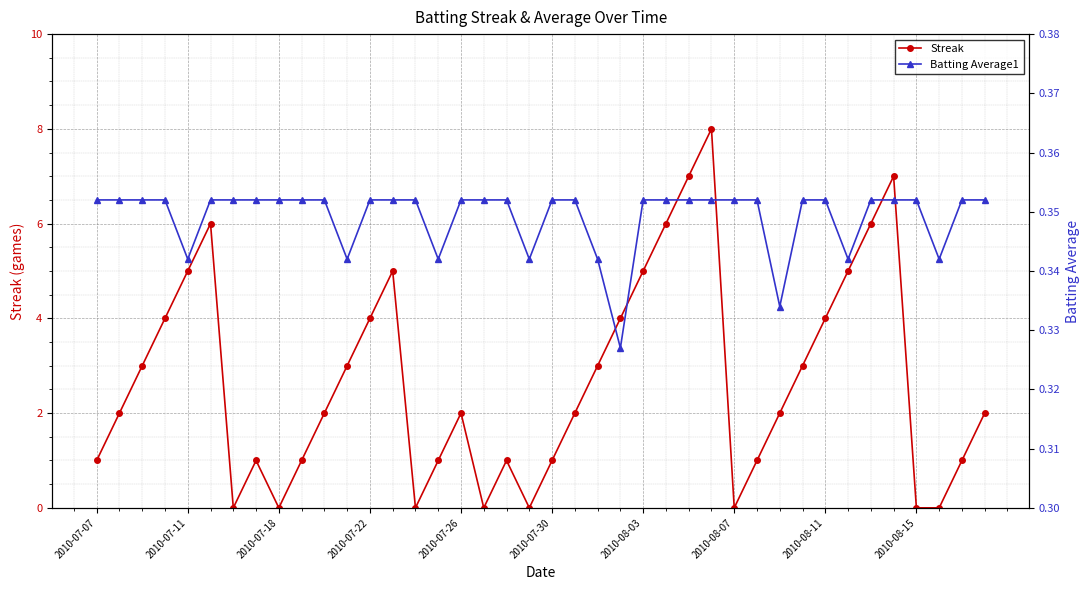

In Streak, how many points are higher than both neighbors (excluding endpoints)?

7